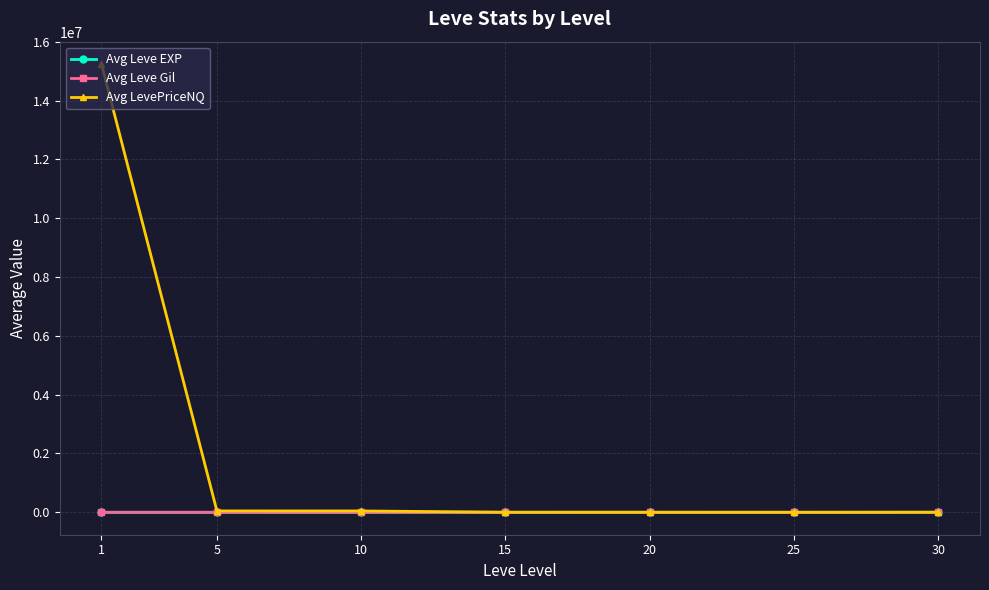

Is this an area chart (filled region under the line)?

No